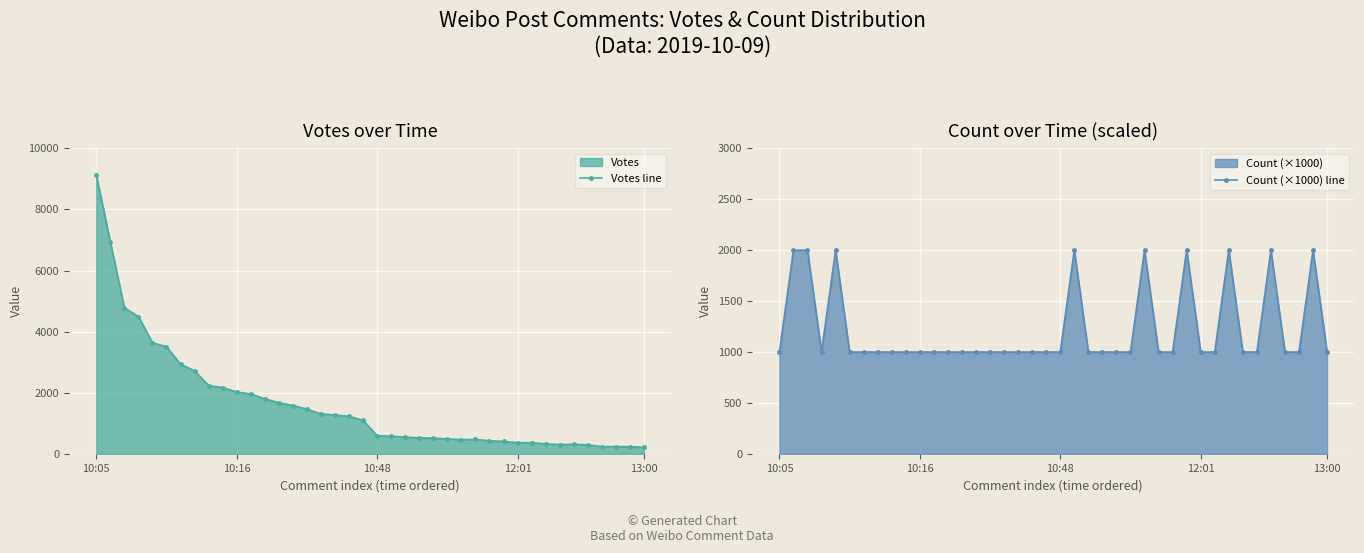

Which has a higher value, 21 or 35?

21